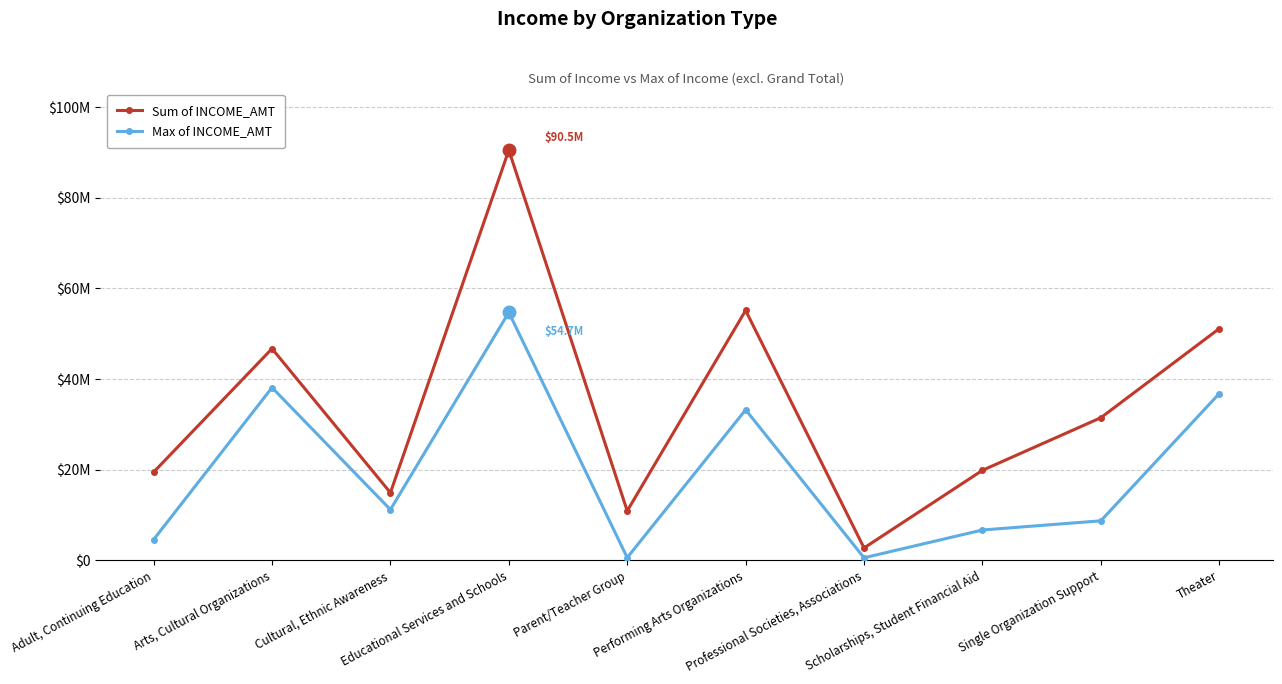

True or false: Max of INCOME_AMT and Sum of INCOME_AMT intersect in this chart.

False